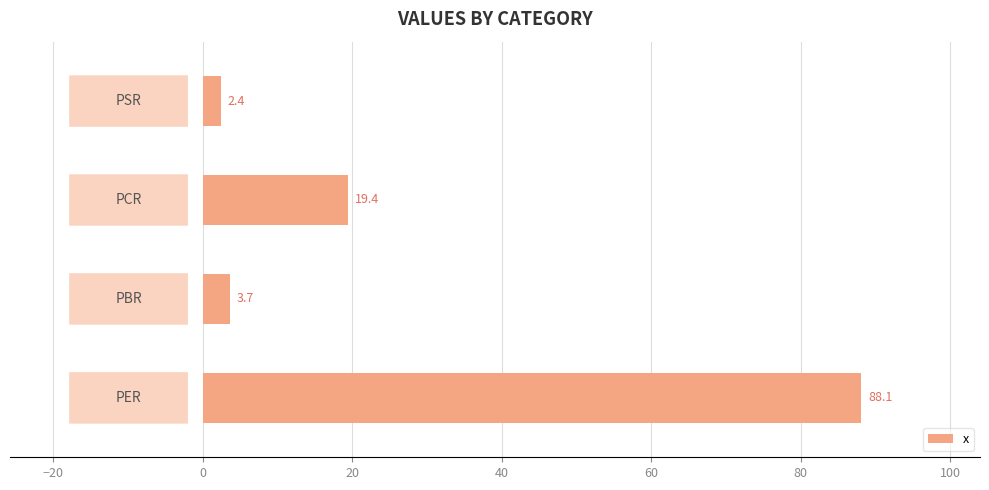

What is the sum of all values?

113.6